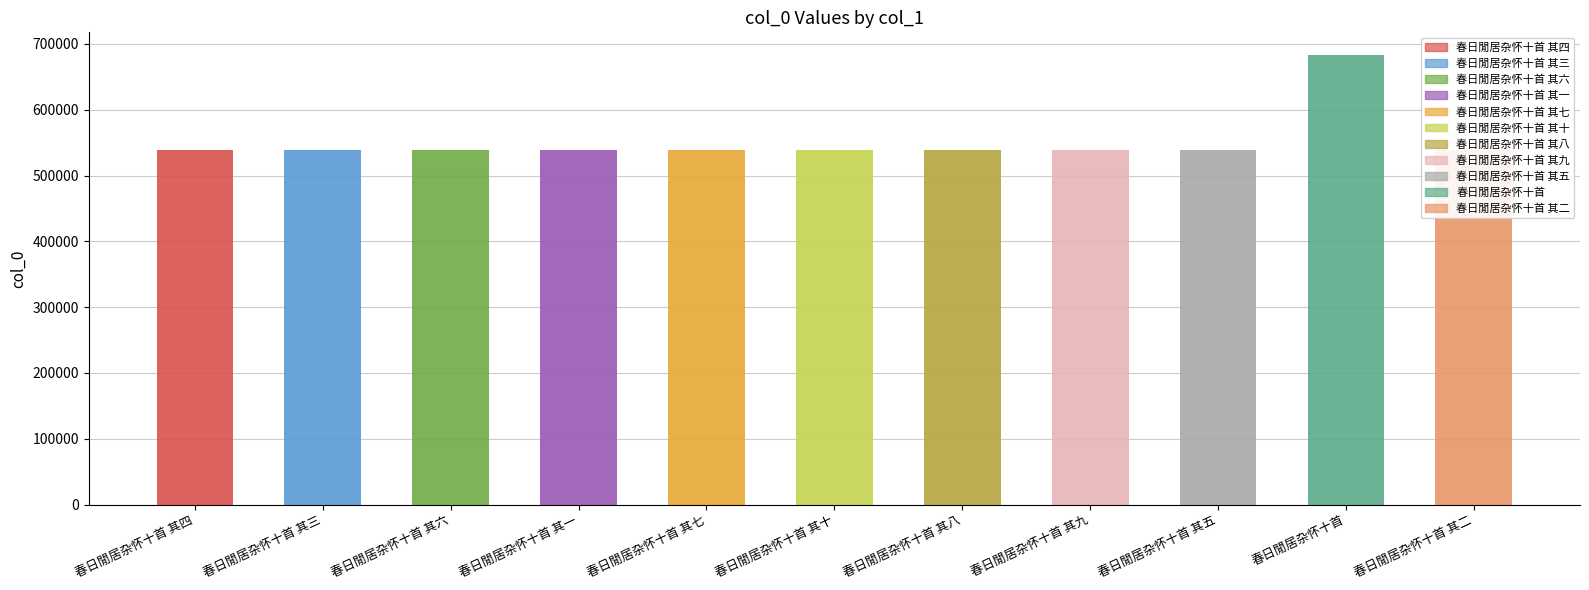

Reading left to right, transcribe all the data shown in this chart.

春日閒居杂怀十首 其四=538515	春日閒居杂怀十首 其三=538514	春日閒居杂怀十首 其六=538517	春日閒居杂怀十首 其一=538512	春日閒居杂怀十首 其七=538518	春日閒居杂怀十首 其十=538521	春日閒居杂怀十首 其八=538519	春日閒居杂怀十首 其九=538520	春日閒居杂怀十首 其五=538516	春日閒居杂怀十首=683448	春日閒居杂怀十首 其二=538513